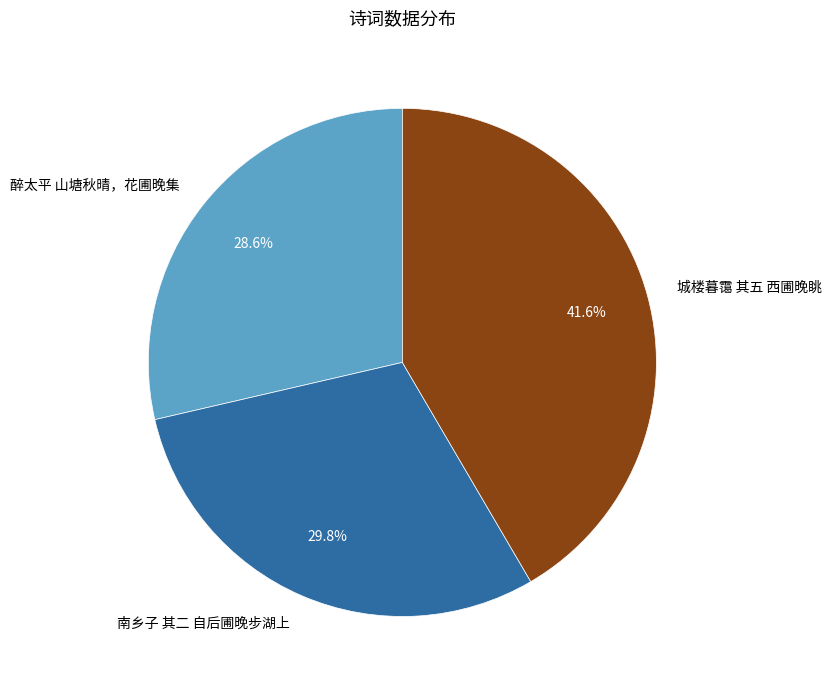

True or false: 醉太平 山塘秋晴，花圃晚集 accounts for 21% of the total.

False